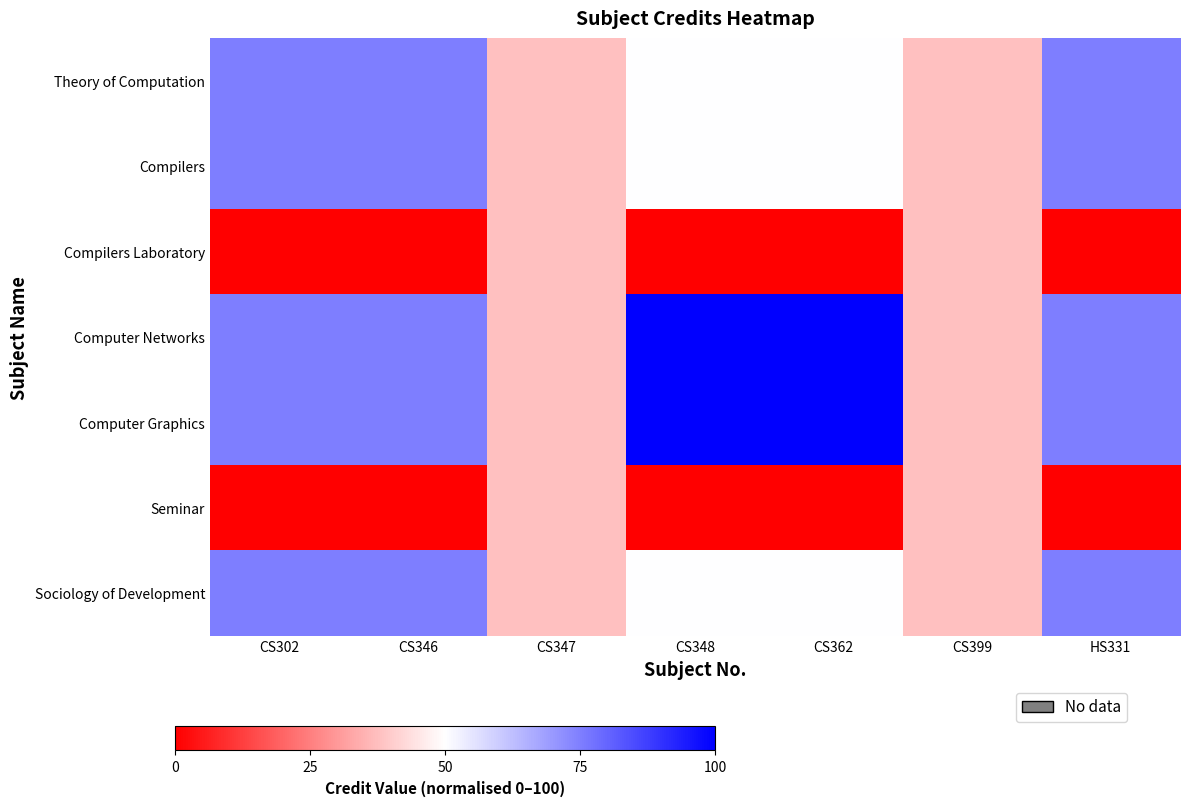

Rank the series at CS347 from highest to lowest value.

Theory of Computation, Compilers, Compilers Laboratory, Computer Networks, Computer Graphics, Seminar, Sociology of Development